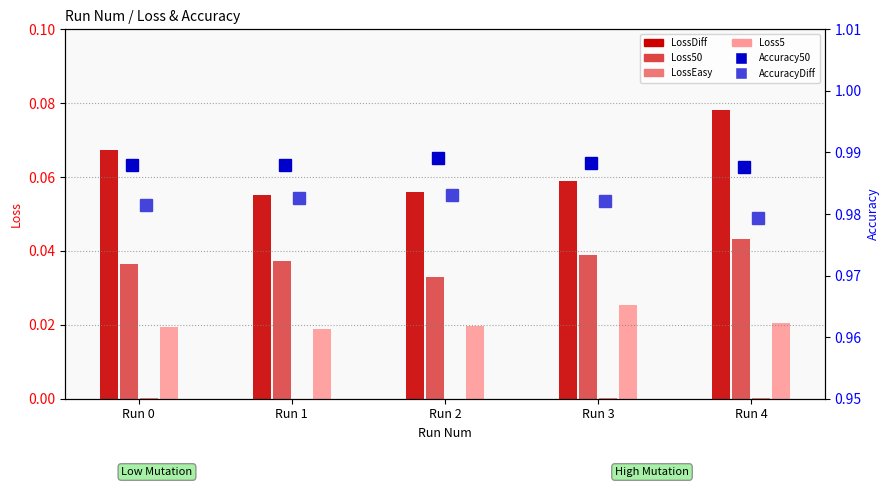

What is the sum of all Loss5 values?

0.1